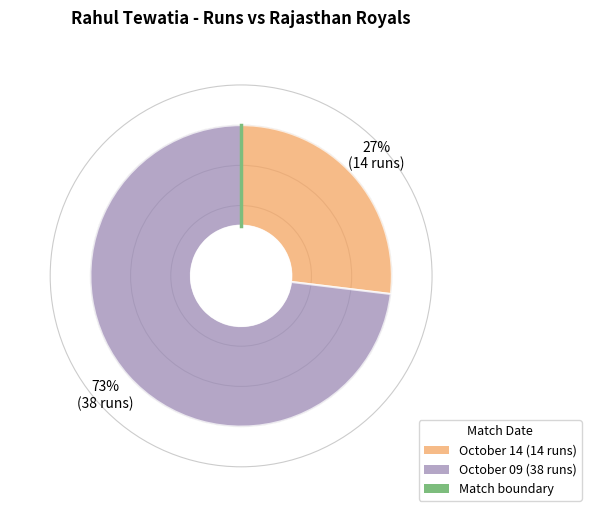

How many segments does this pie chart have?

2